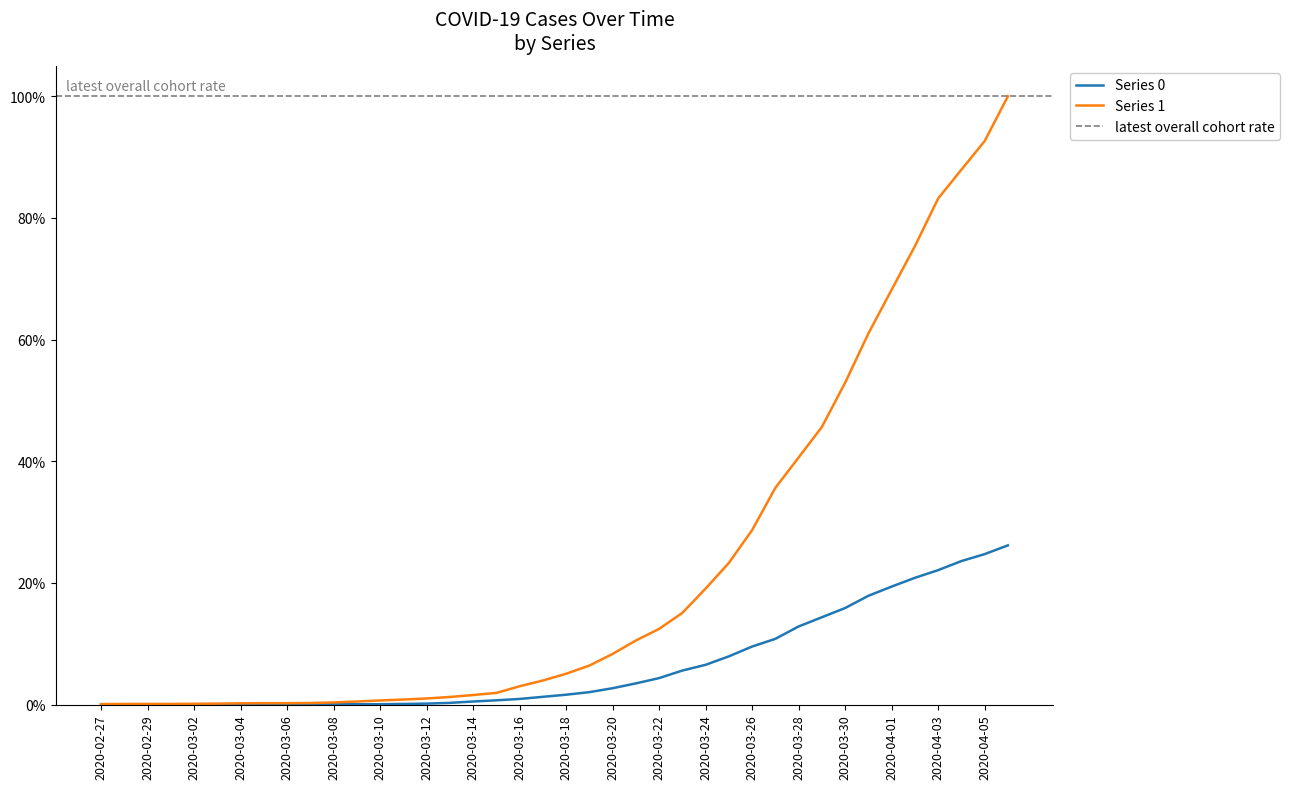

What position from the right is 2020-04-06?

1